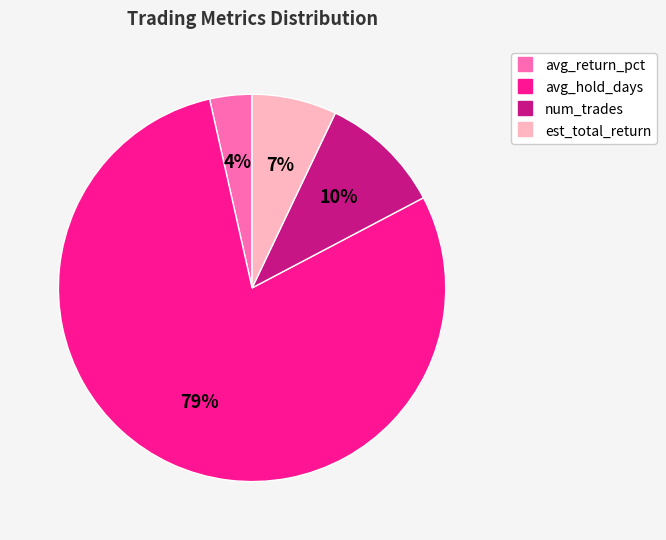

Count the number of slices in the pie.

4